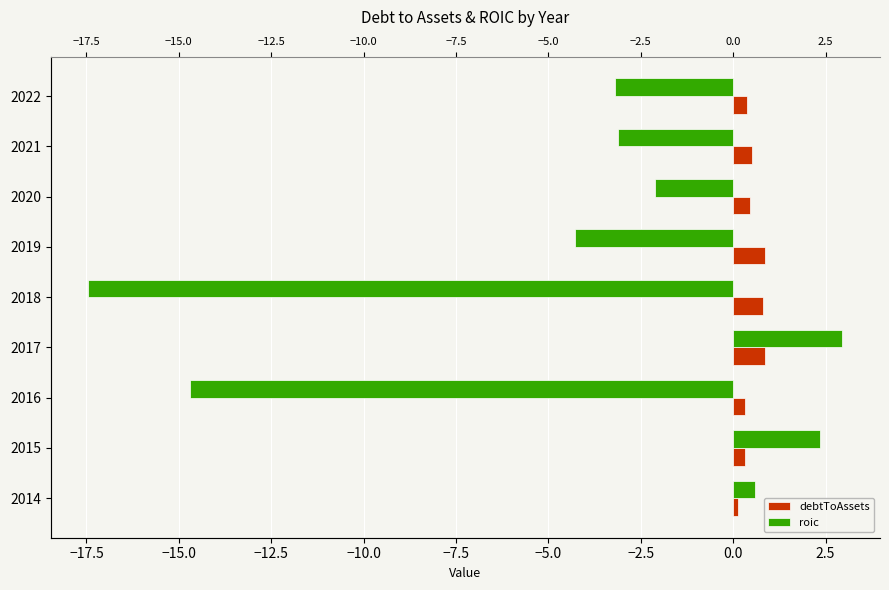

What are all the series names shown in the legend?

debtToAssets, roic